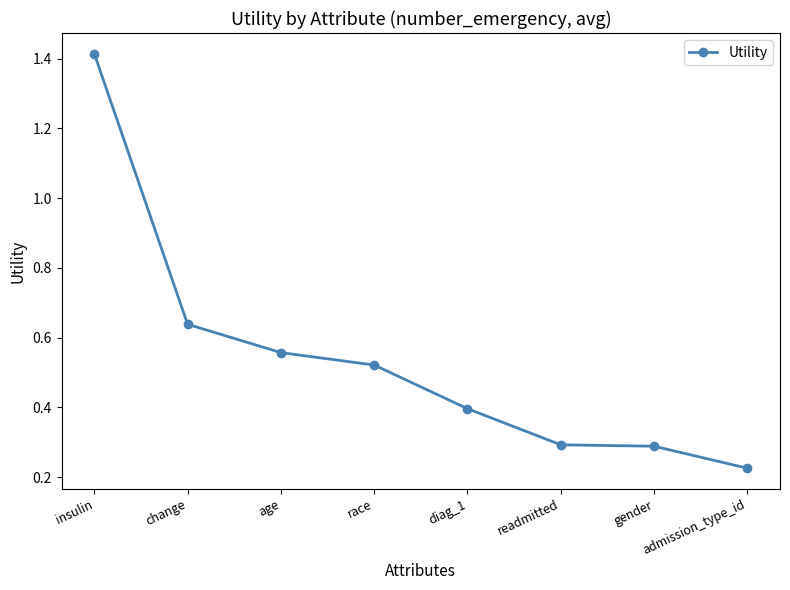

How many data points does each series have?

8